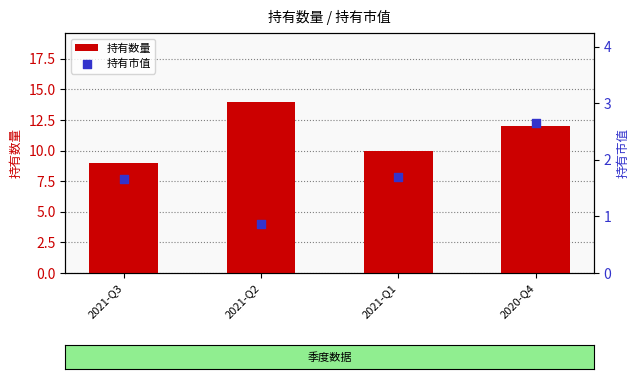

Is the value of 持有数量 at 2020-Q4 greater than the value of 持有市值 at 2021-Q1?

Yes